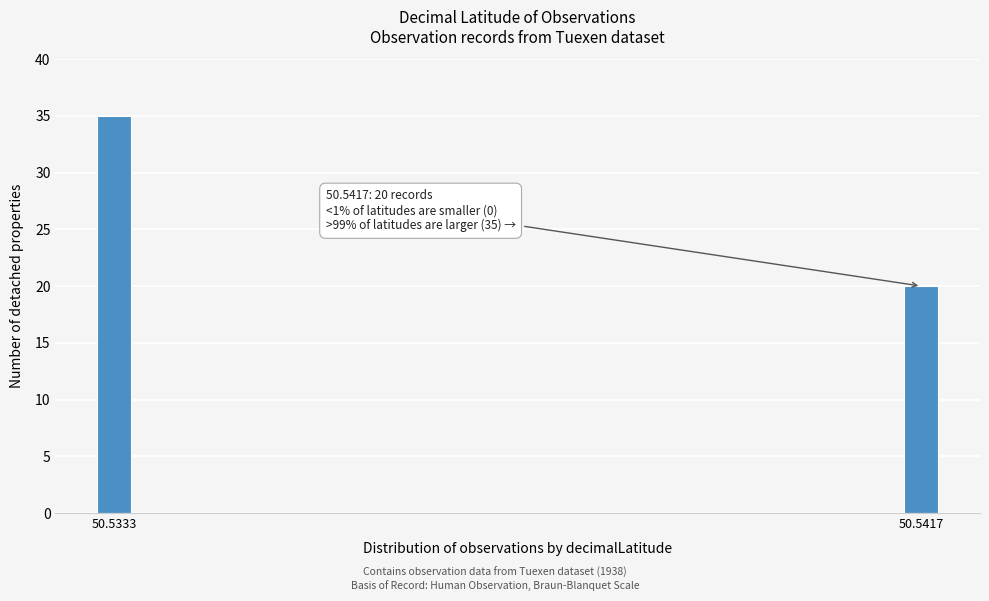

Reading left to right, extract all data points from this chart.

35	20